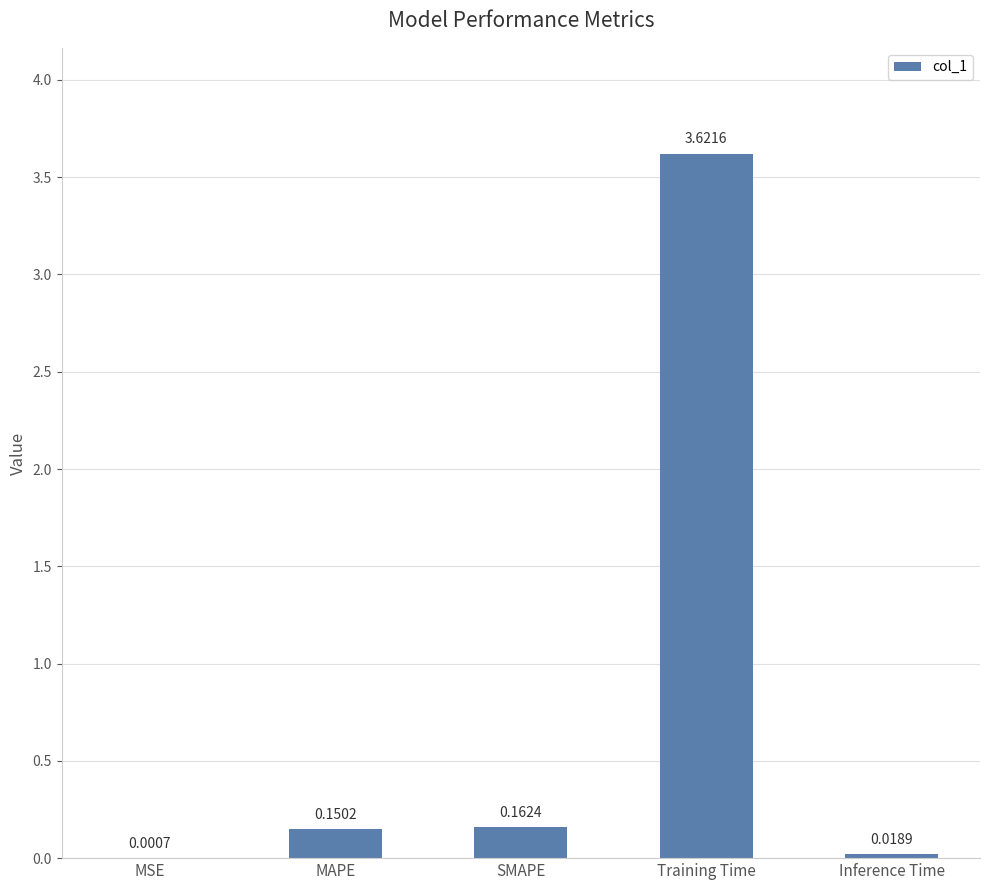

What is the change in value from MAPE to Training Time?

+3.5